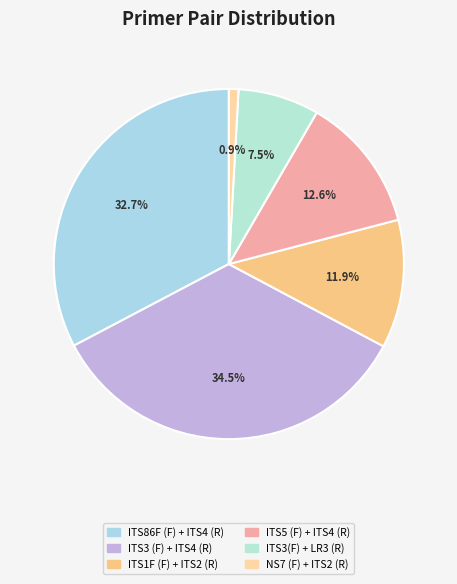

How much of the chart is everything except ITS5 (F) + ITS4 (R)?

87.4%